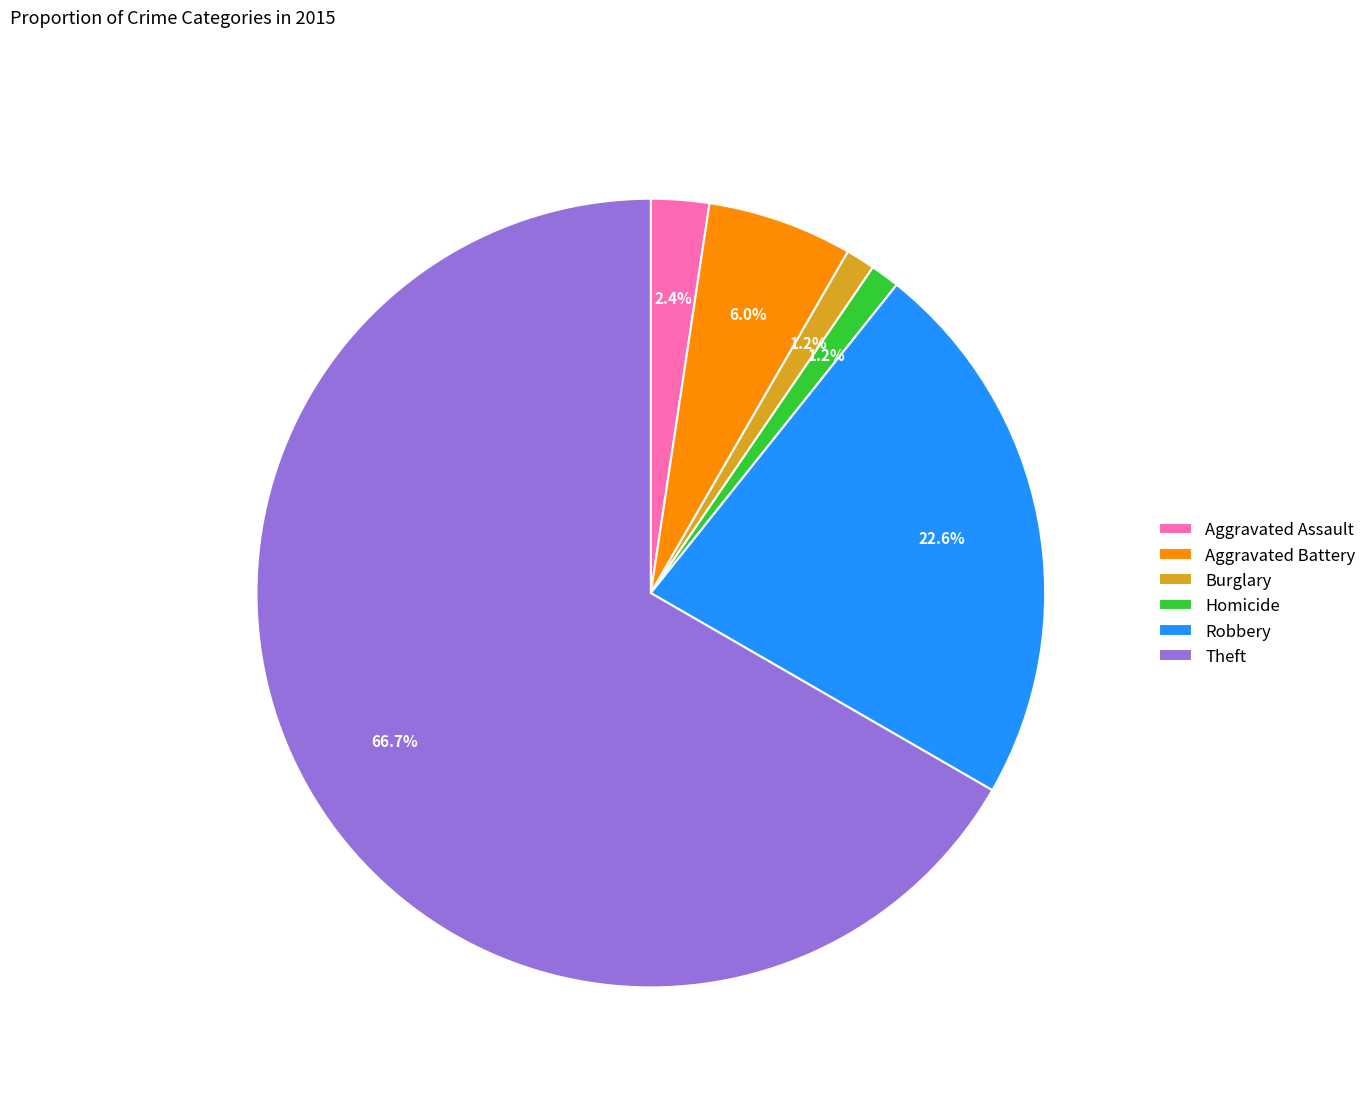

To the nearest percent, what is the average slice percentage?

17%